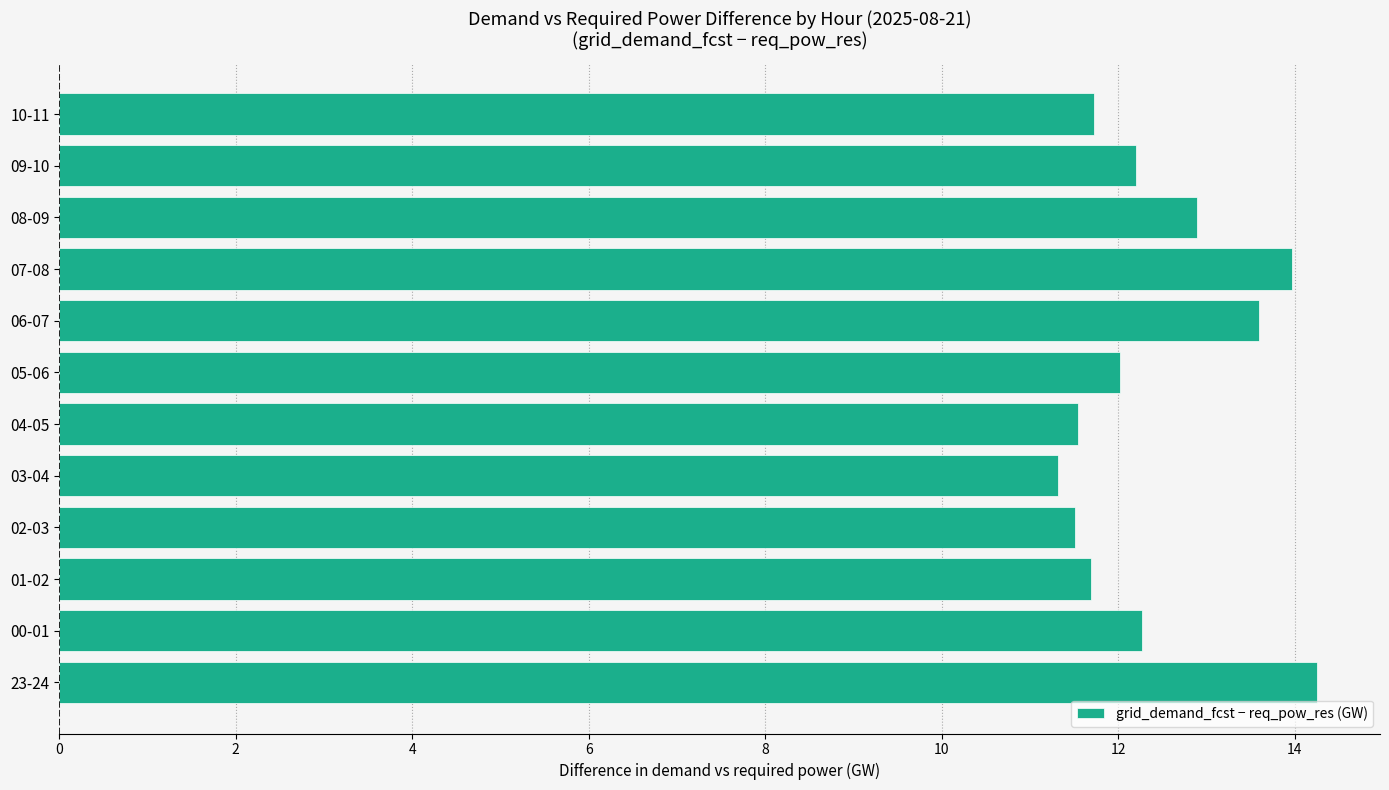

Count the number of categories in the chart.

12